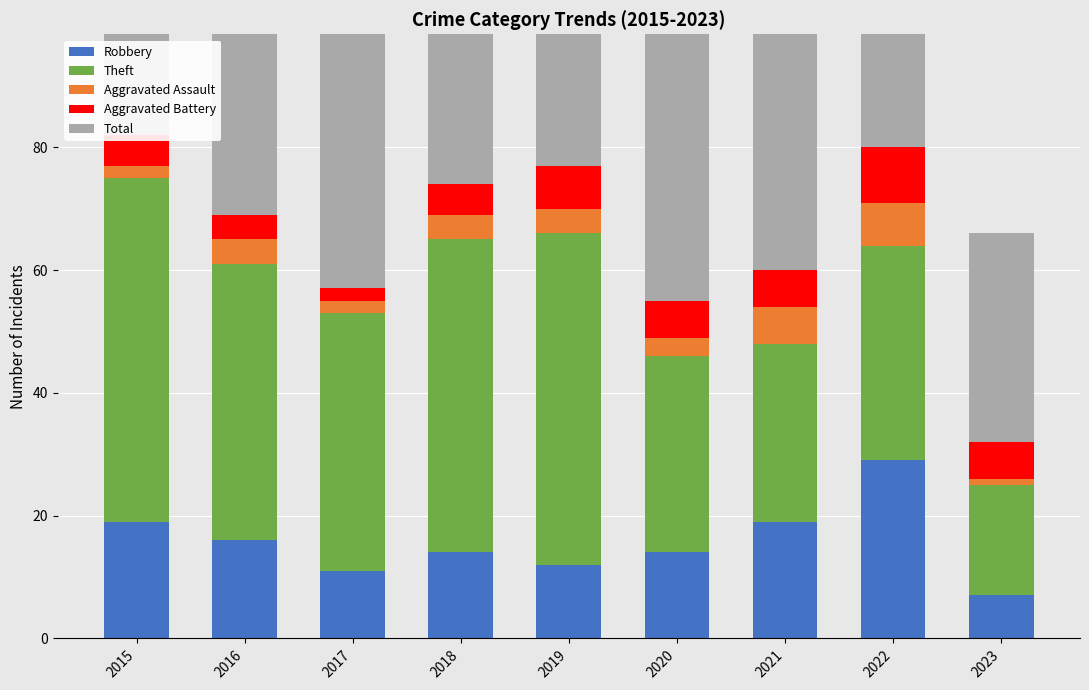

What is the value of the Total bar at the 1st from the left?

82